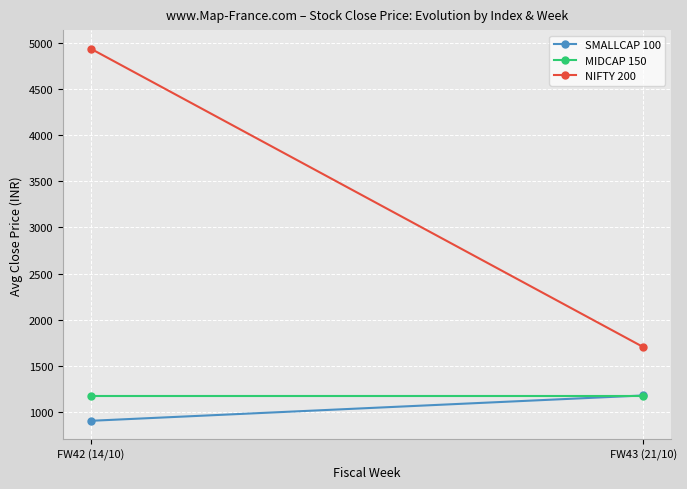

List the labels in order of SMALLCAP 100 value, smallest first.

FW42 (14/10), FW43 (21/10)